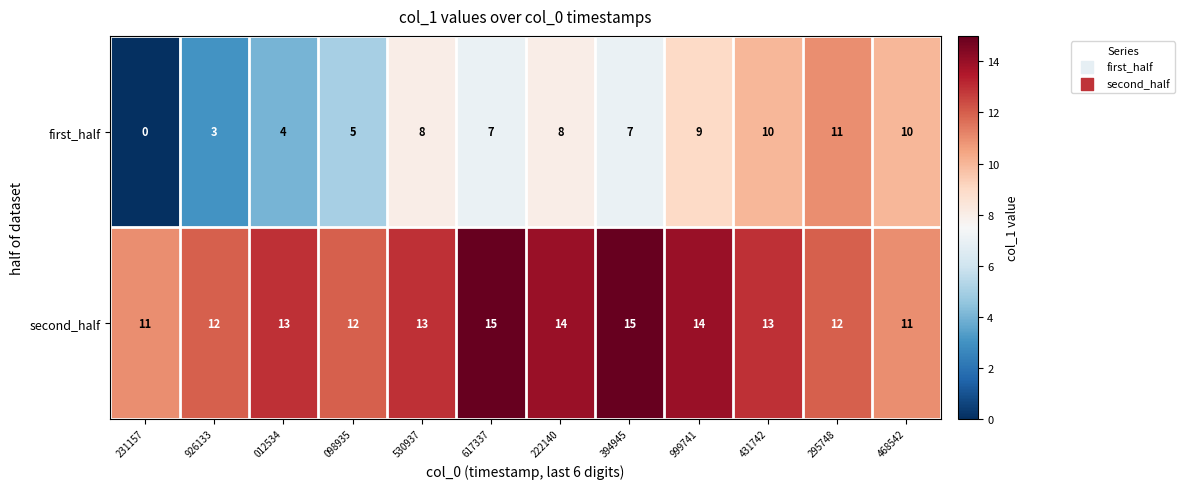

Reading right to left, transcribe all the data shown in this chart.

first_half: 468542=10	295748=11	431742=10	999741=9	394945=7	222140=8	617337=7	530937=8	098935=5	012534=4	926133=3	231157=0
second_half: 468542=11	295748=12	431742=13	999741=14	394945=15	222140=14	617337=15	530937=13	098935=12	012534=13	926133=12	231157=11